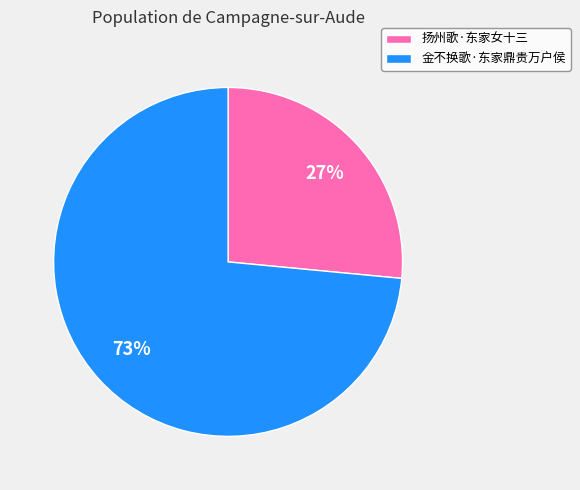

Between 扬州歌·东家女十三 and 金不换歌·东家鼎贵万户侯, which is larger?

金不换歌·东家鼎贵万户侯